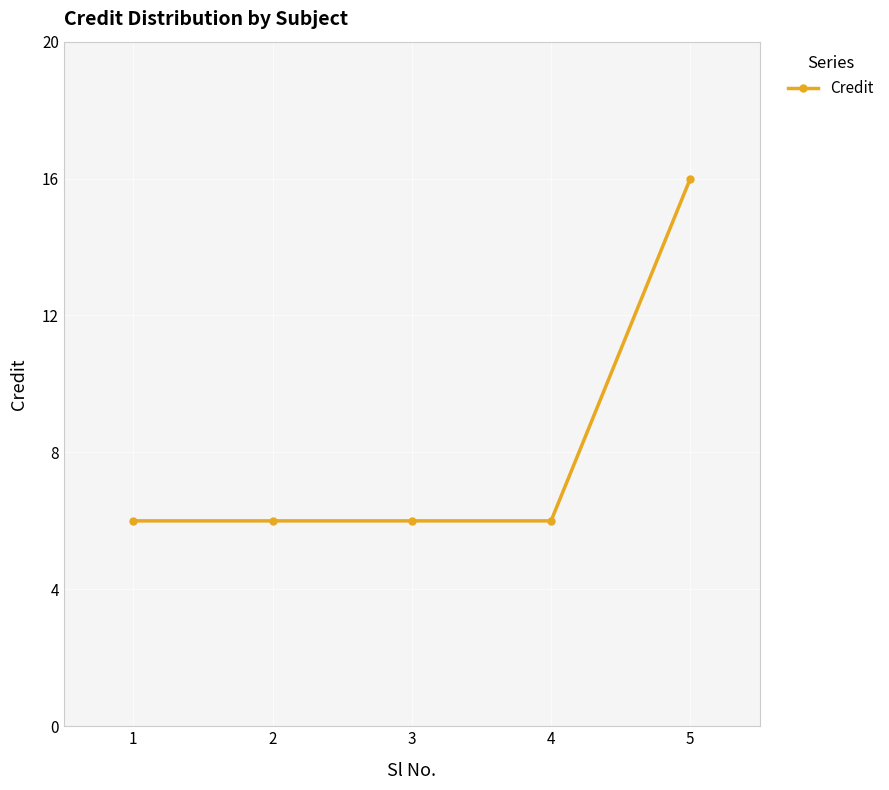

True or false: there are more than 2 points higher than both neighbors.

False